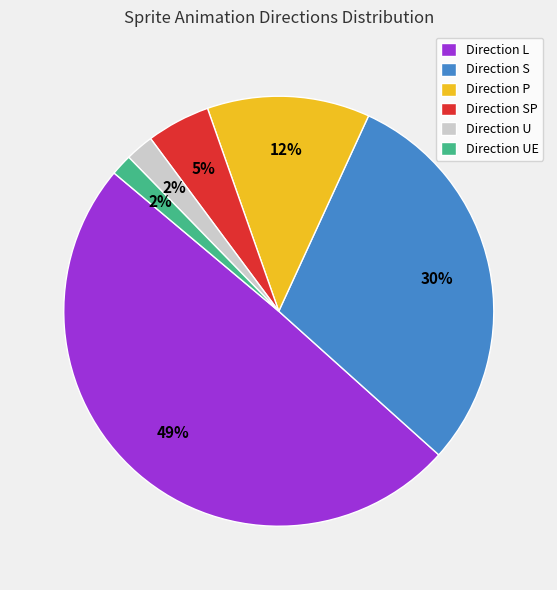

Is the sum of Direction UE and Direction SP greater than half?

No